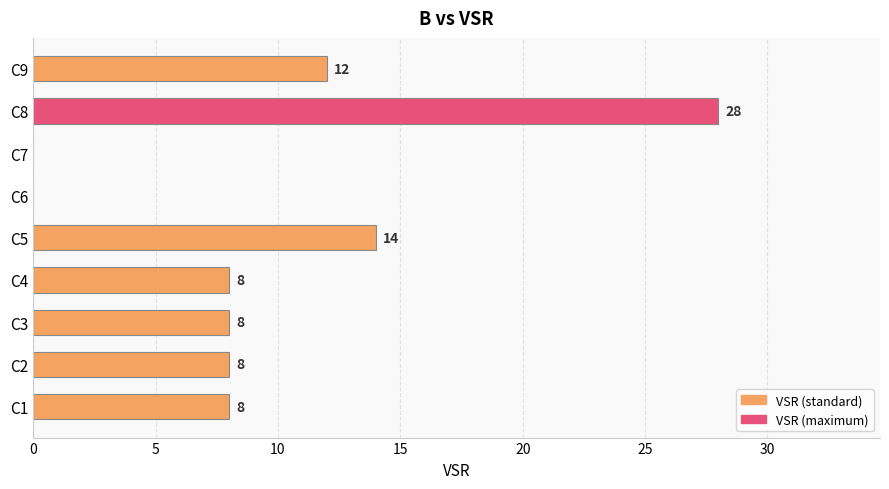

What is the approximate value at C4, to the nearest 5?

10